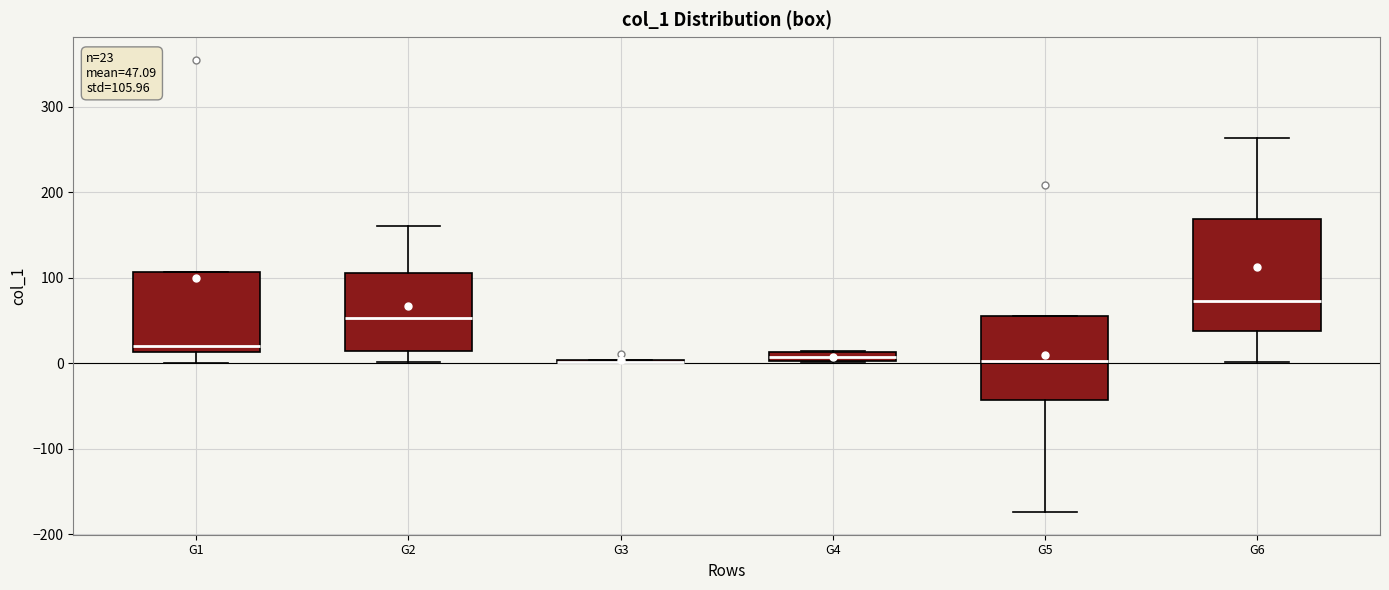

Which box is the tallest, from its lower edge to its upper edge?

G6